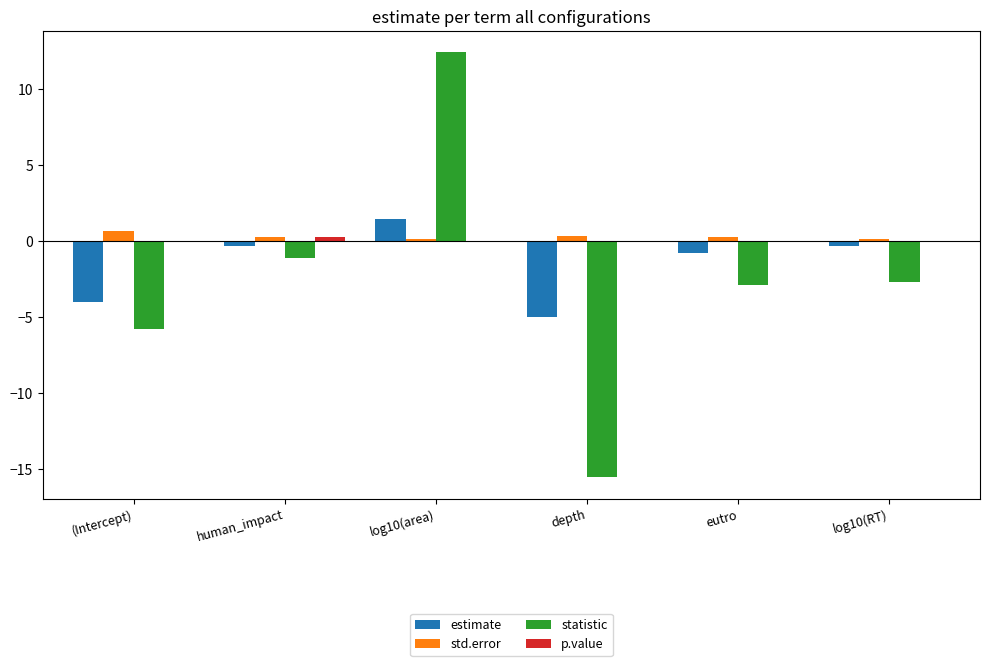

Between depth and log10(RT), which series saw the biggest shift?

statistic